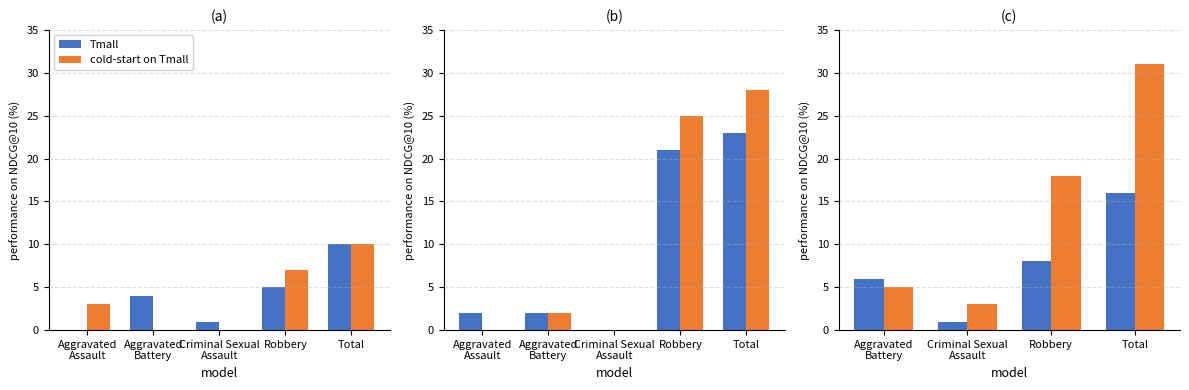

What are all the series names shown in the legend?

Tmall, cold-start on Tmall